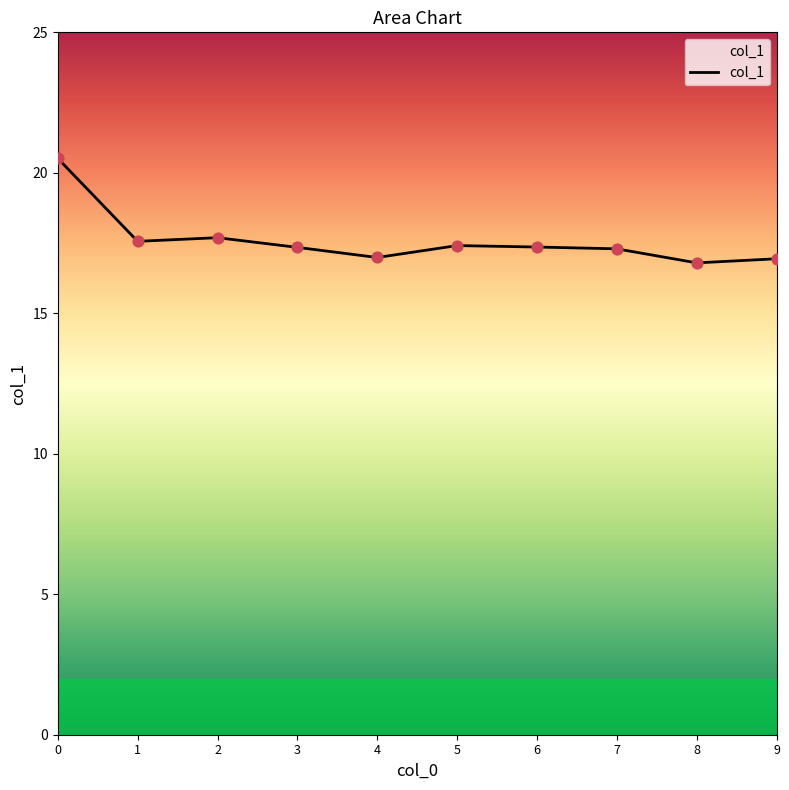

Approximately how many times larger is the value at 0 compared to 7?

1.2